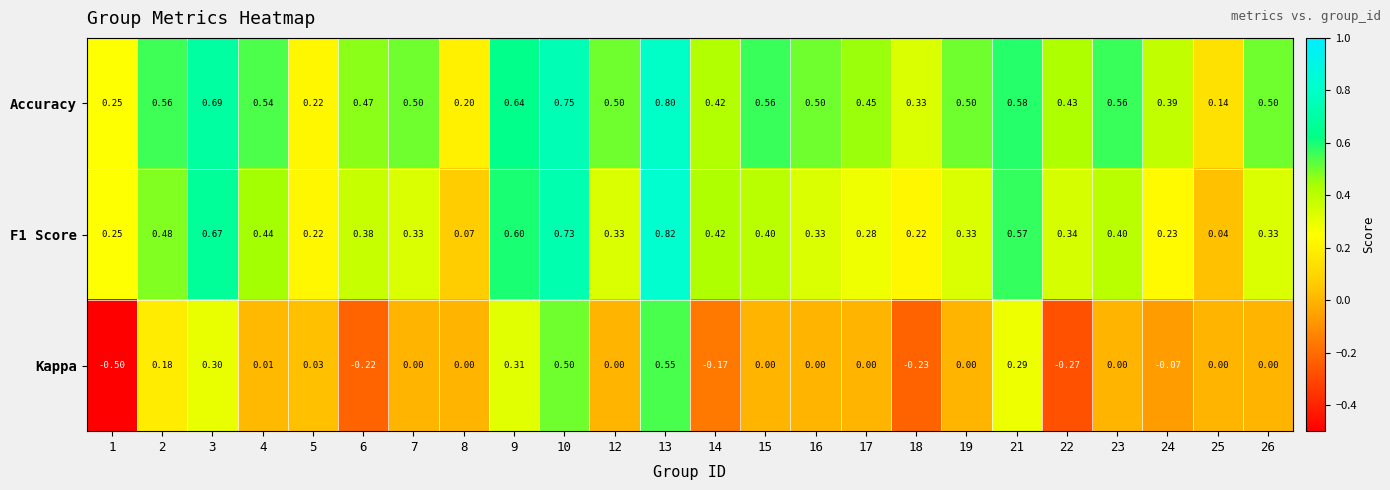

How many distinct data groups are displayed?

3